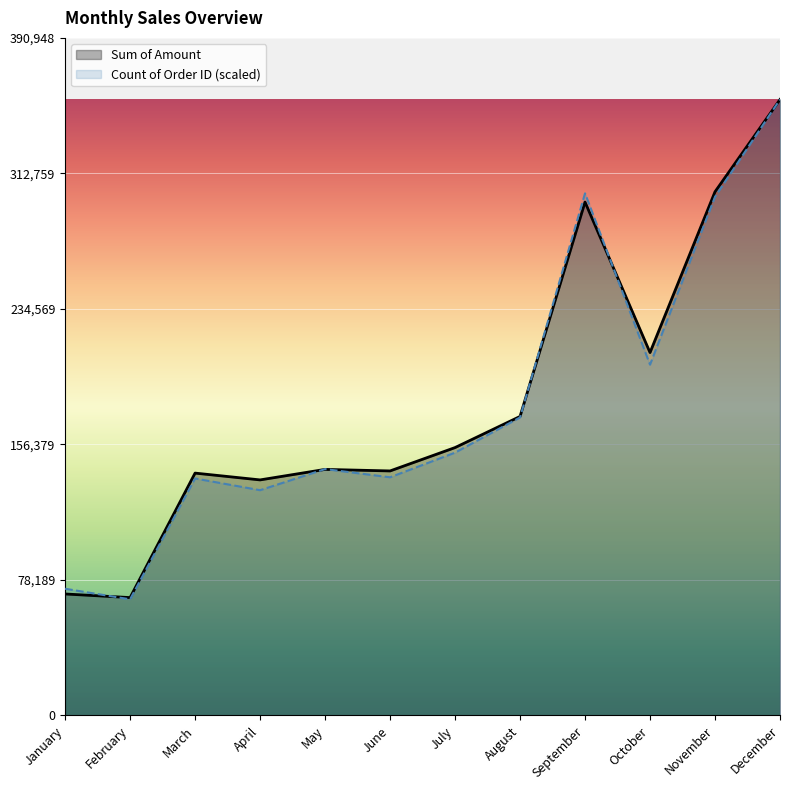

The Sum of Amount series shows 154572.0 at July. True or false?

True